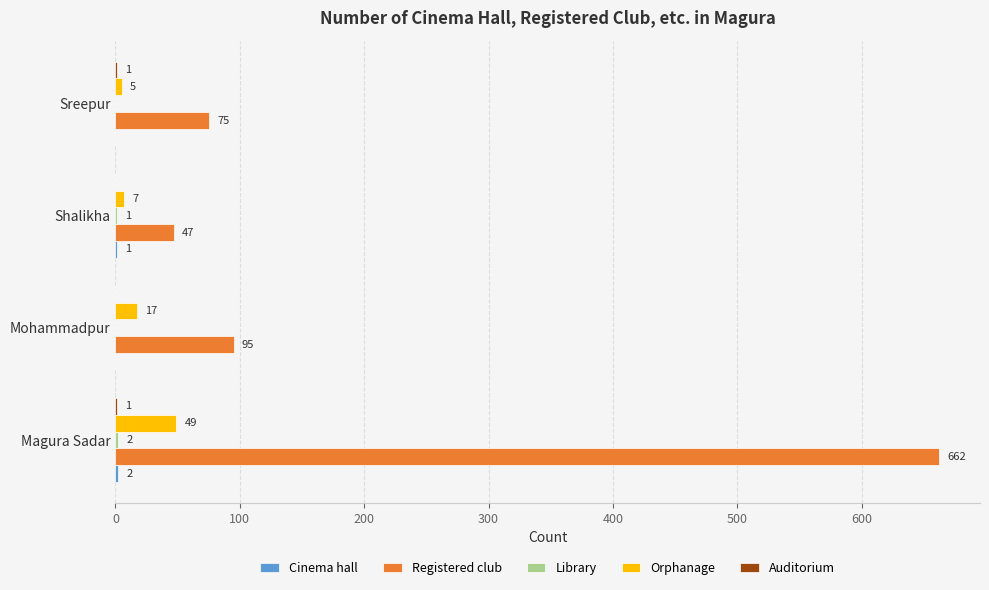

Is it true that Orphanage equals 5 at Sreepur?

True